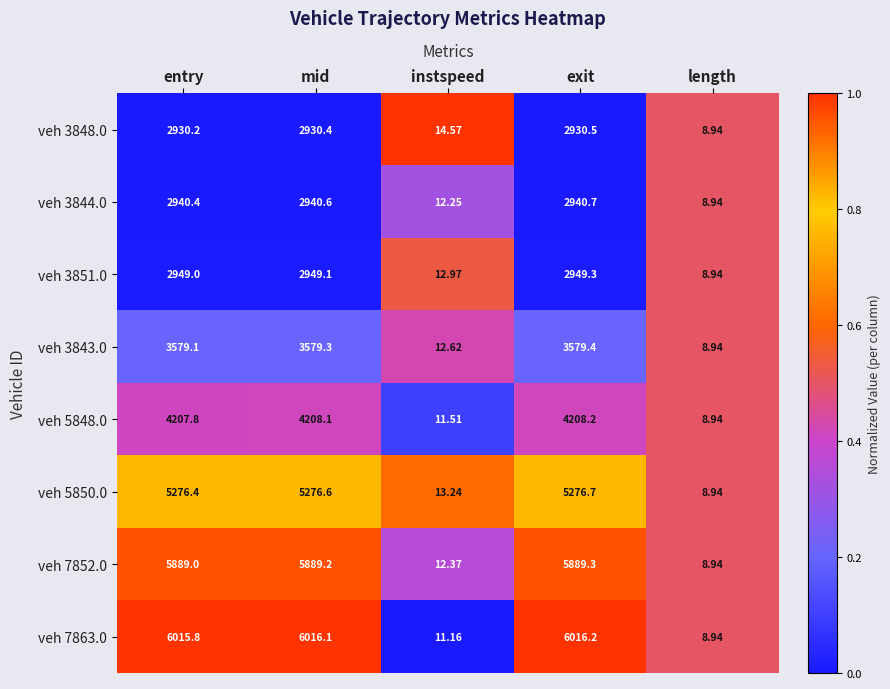

Rank the series at mid from lowest to highest value.

veh 3848.0, veh 3844.0, veh 3851.0, veh 3843.0, veh 5848.0, veh 5850.0, veh 7852.0, veh 7863.0